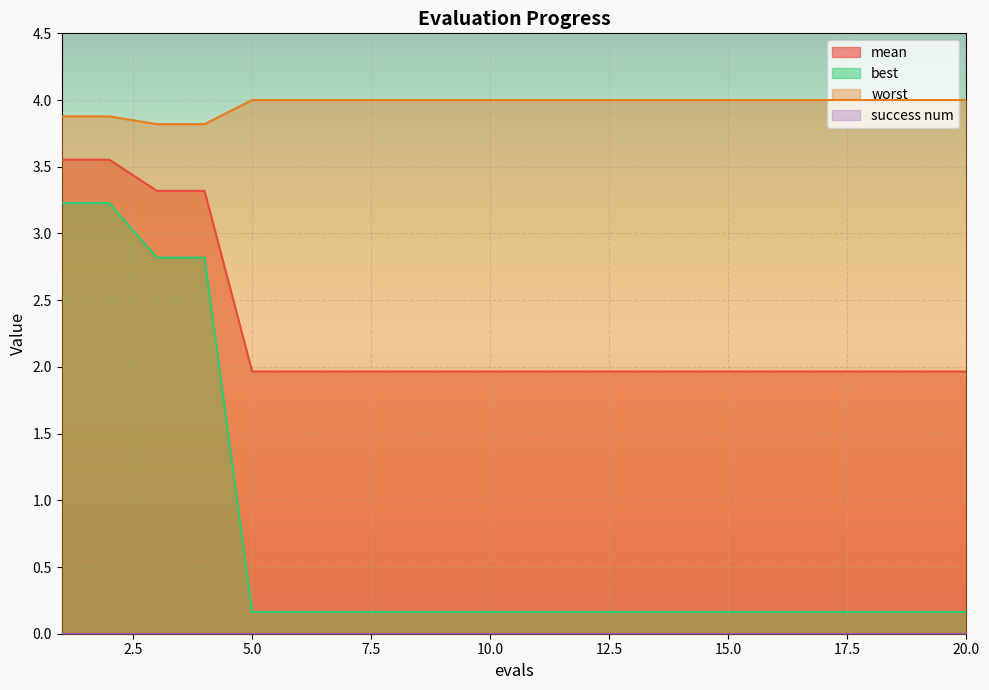

Which has a higher value, 10 or 2?

2